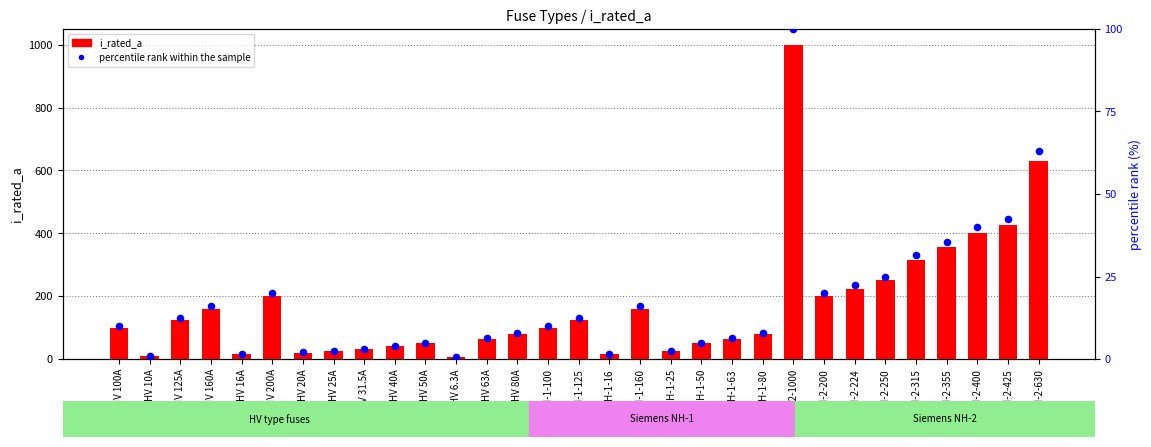

At which category is the sum across all series the highest?

NH-2-1000